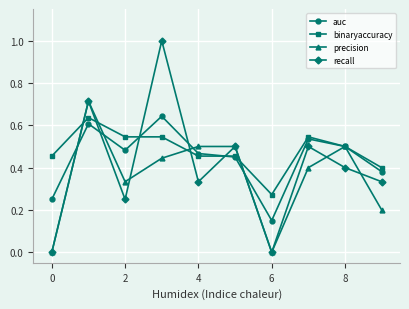

Which series has the widest spread of values?

recall